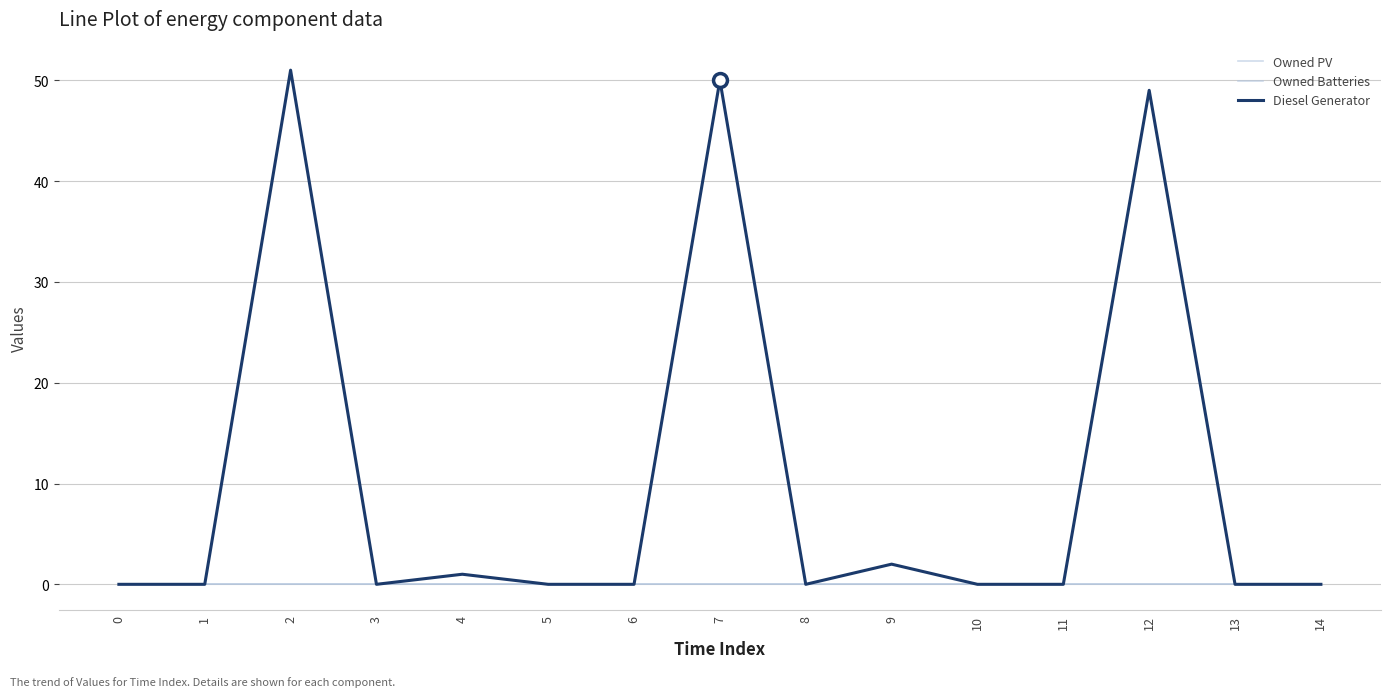

Does the chart have visible grid lines?

Yes